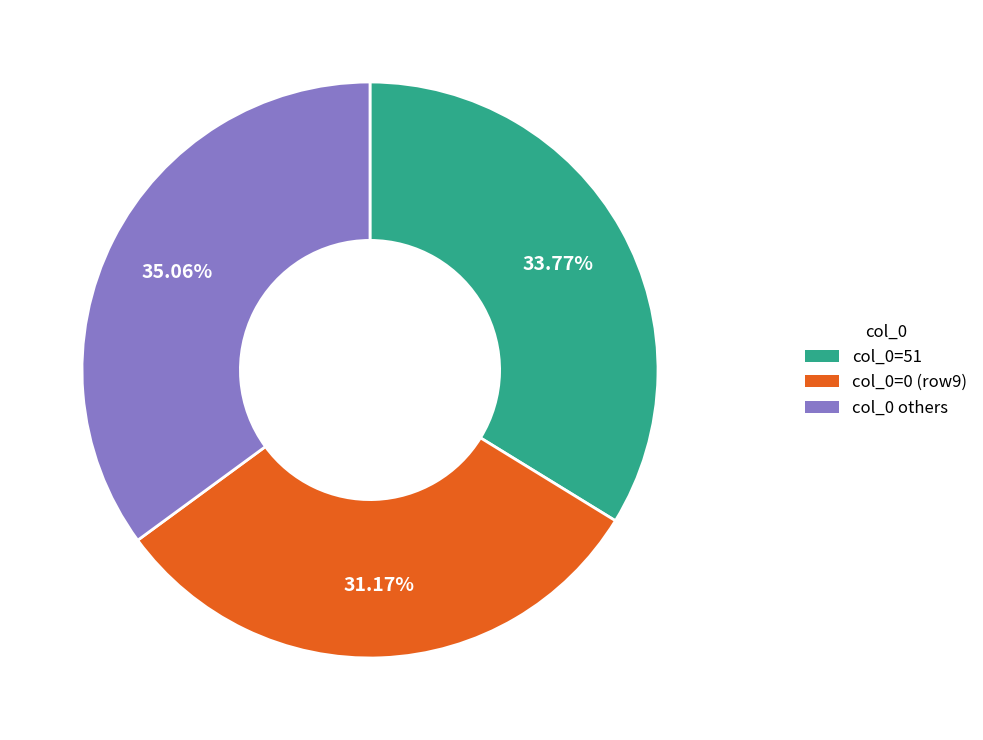

Rank the categories by value from highest to lowest.

col_0 others, col_0=51, col_0=0 (row9)